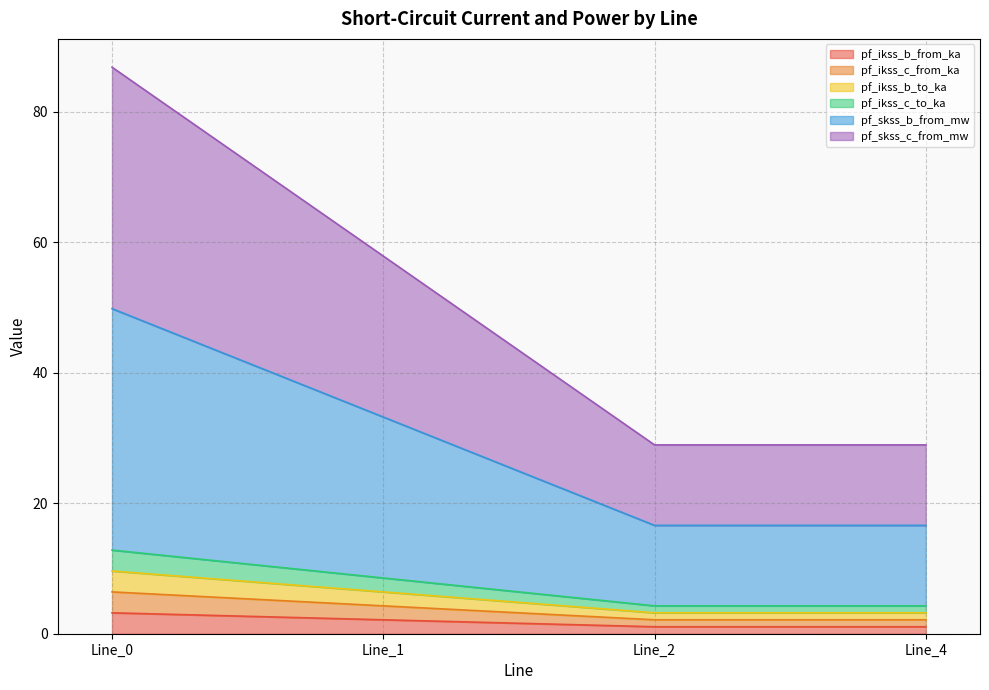

Between Line_4 and Line_2, which is larger?

Line_4